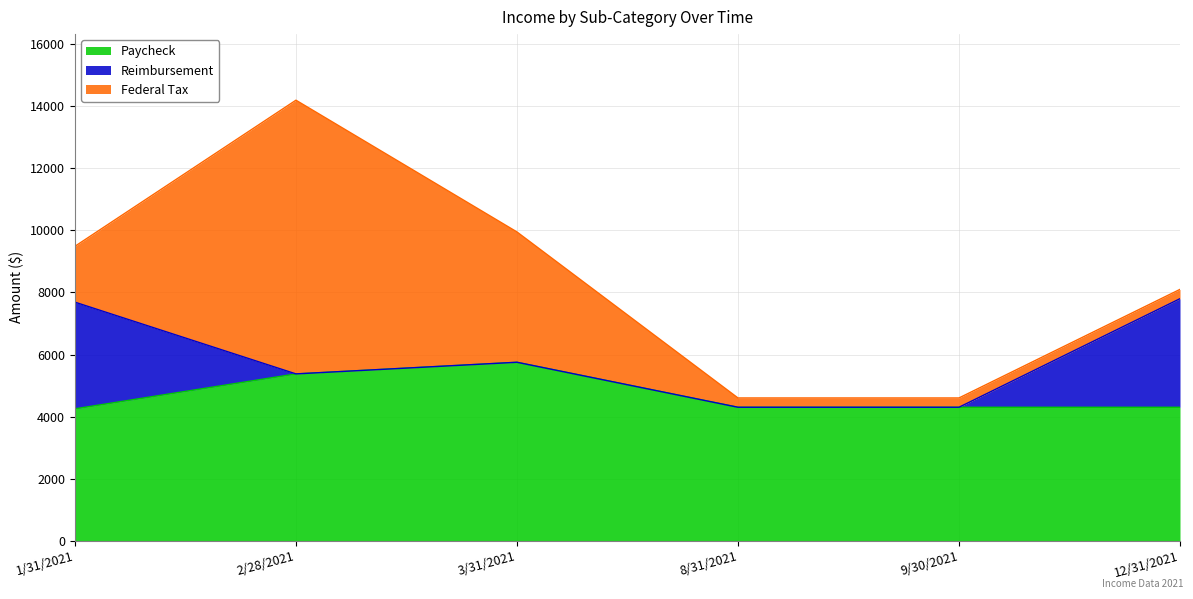

Is it true that Reimbursement equals 2 at 3/31/2021?

False